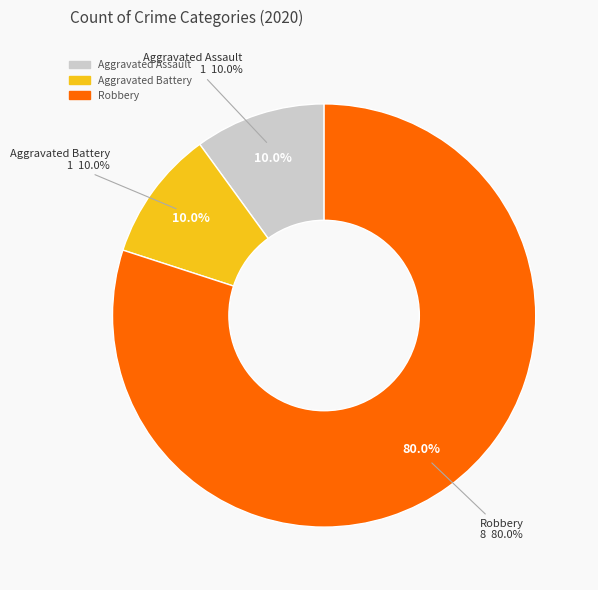

Rank the categories by value from lowest to highest.

Aggravated Assault, Aggravated Battery, Robbery